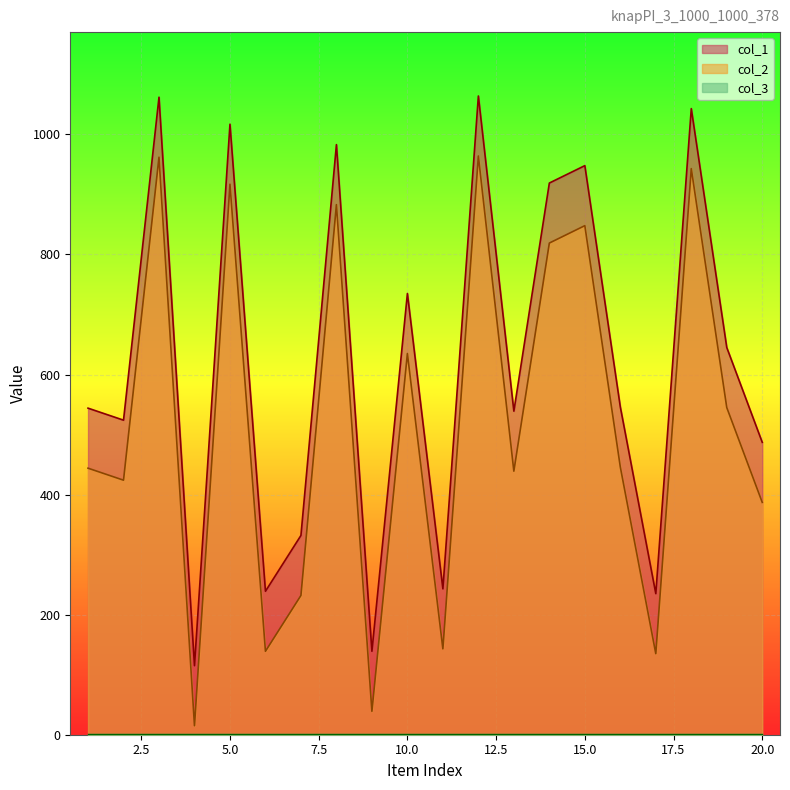

What is the sum of all col_1 values?

12359